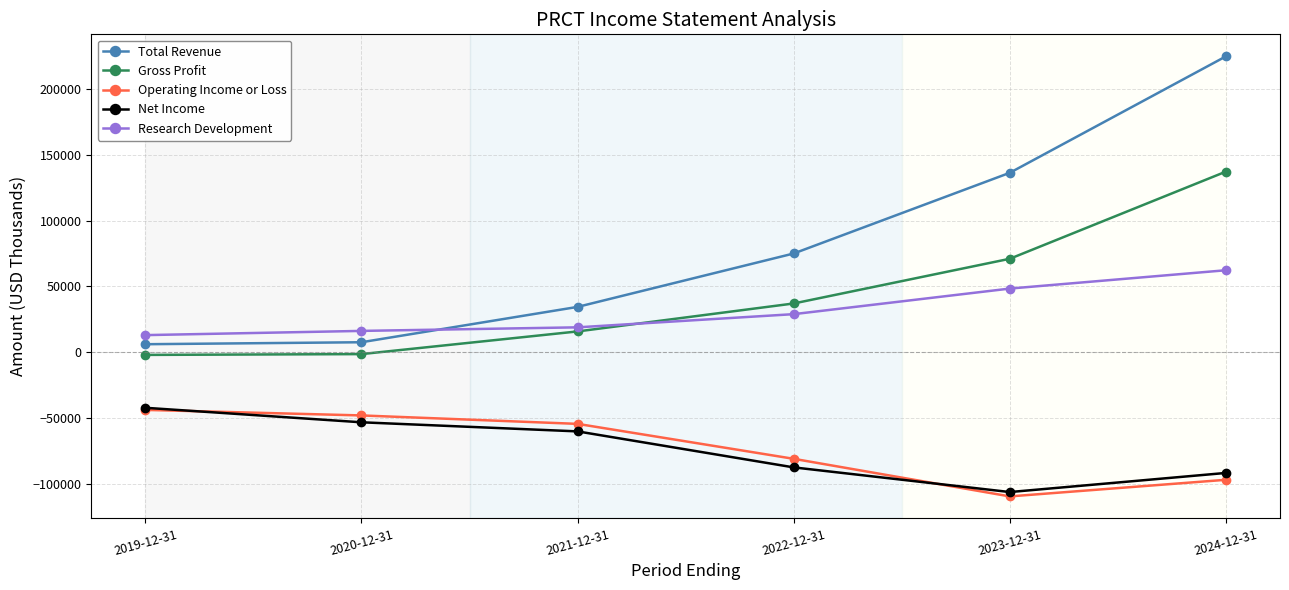

What is the difference between the maximum and minimum values in the Total Revenue series?

218300